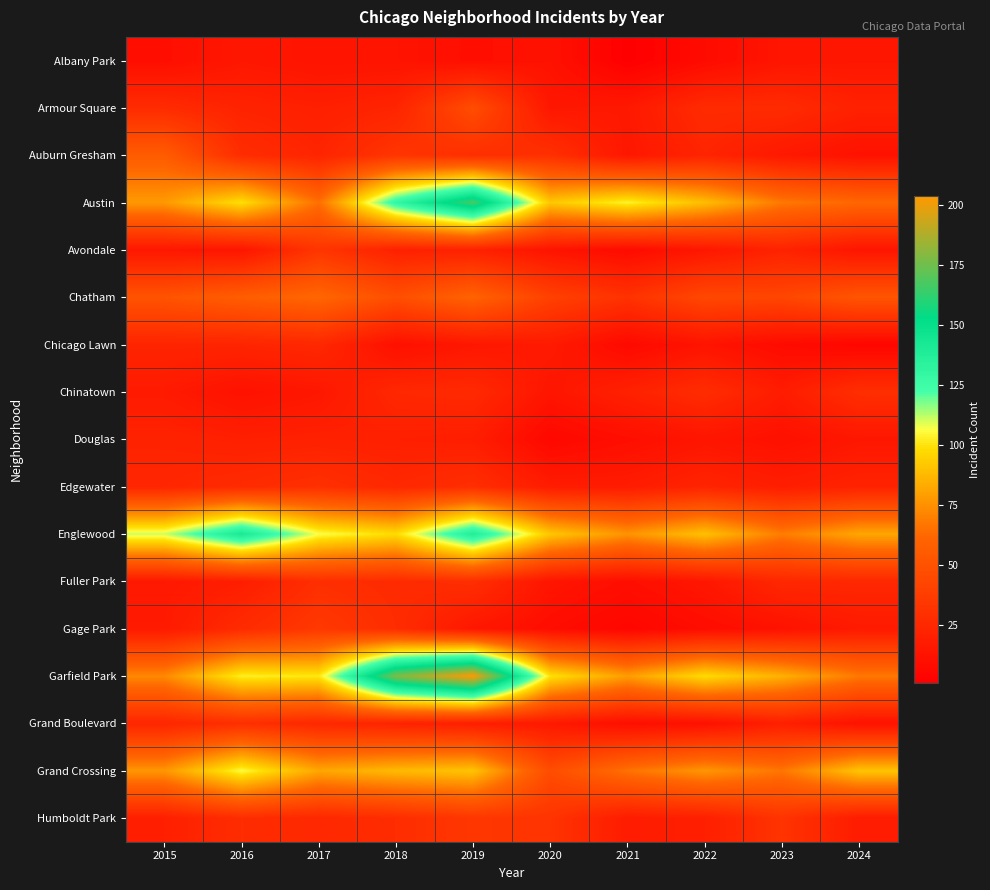

Which series has the largest range (max minus min)?

Garfield Park